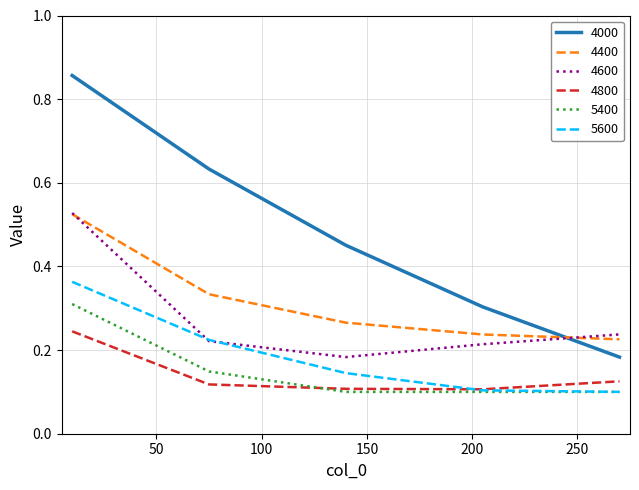

What is the sum of all 4800 values?

0.7